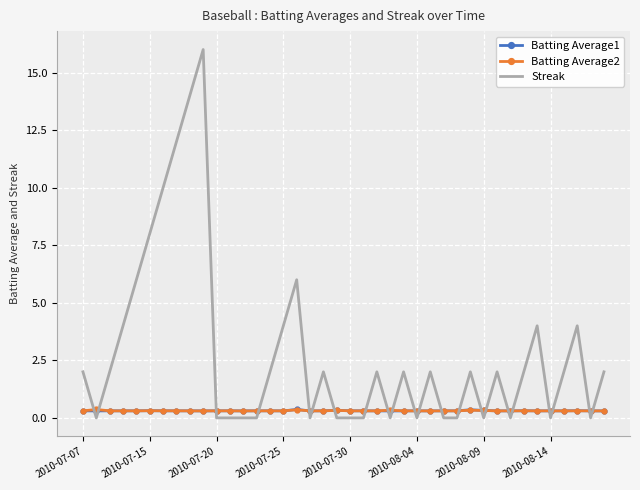

At how many categories does at least one series exceed 7?

5